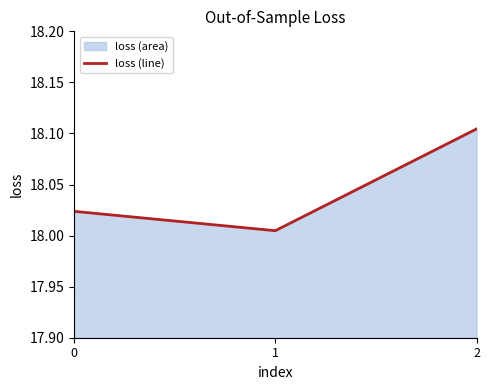

Does the chart have visible grid lines?

No